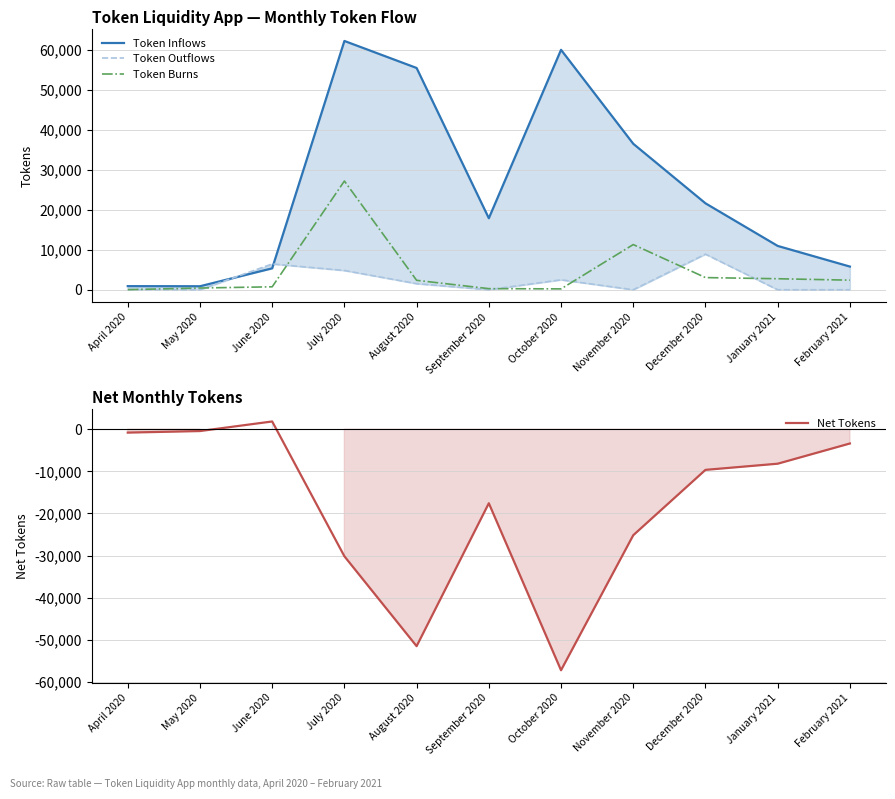

Rank the categories by Token Burns value from lowest to highest.

April 2020, October 2020, September 2020, May 2020, June 2020, August 2020, February 2021, January 2021, December 2020, November 2020, July 2020